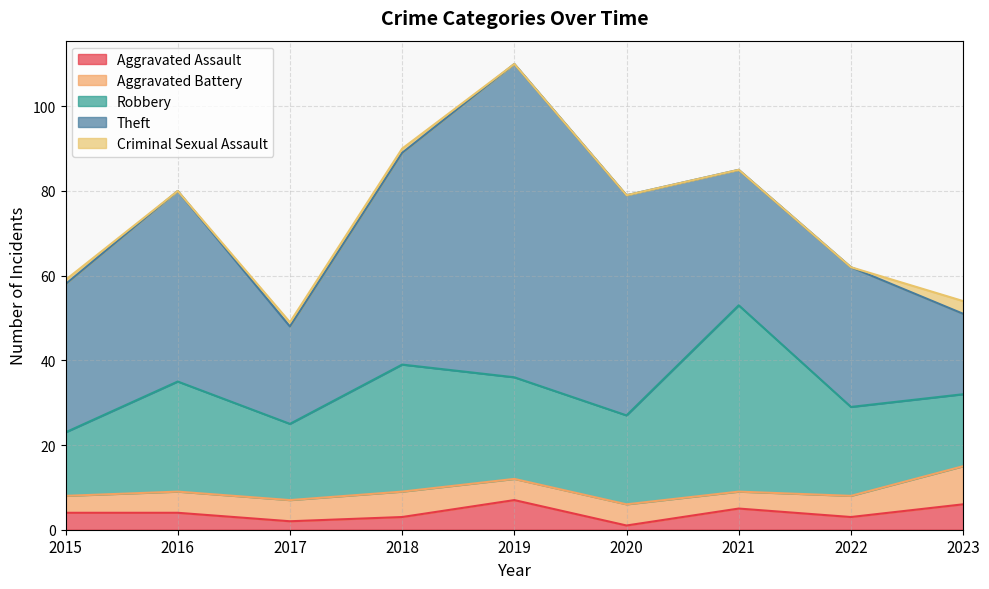

The value of Aggravated Assault at 2015 is 4. True or false?

True